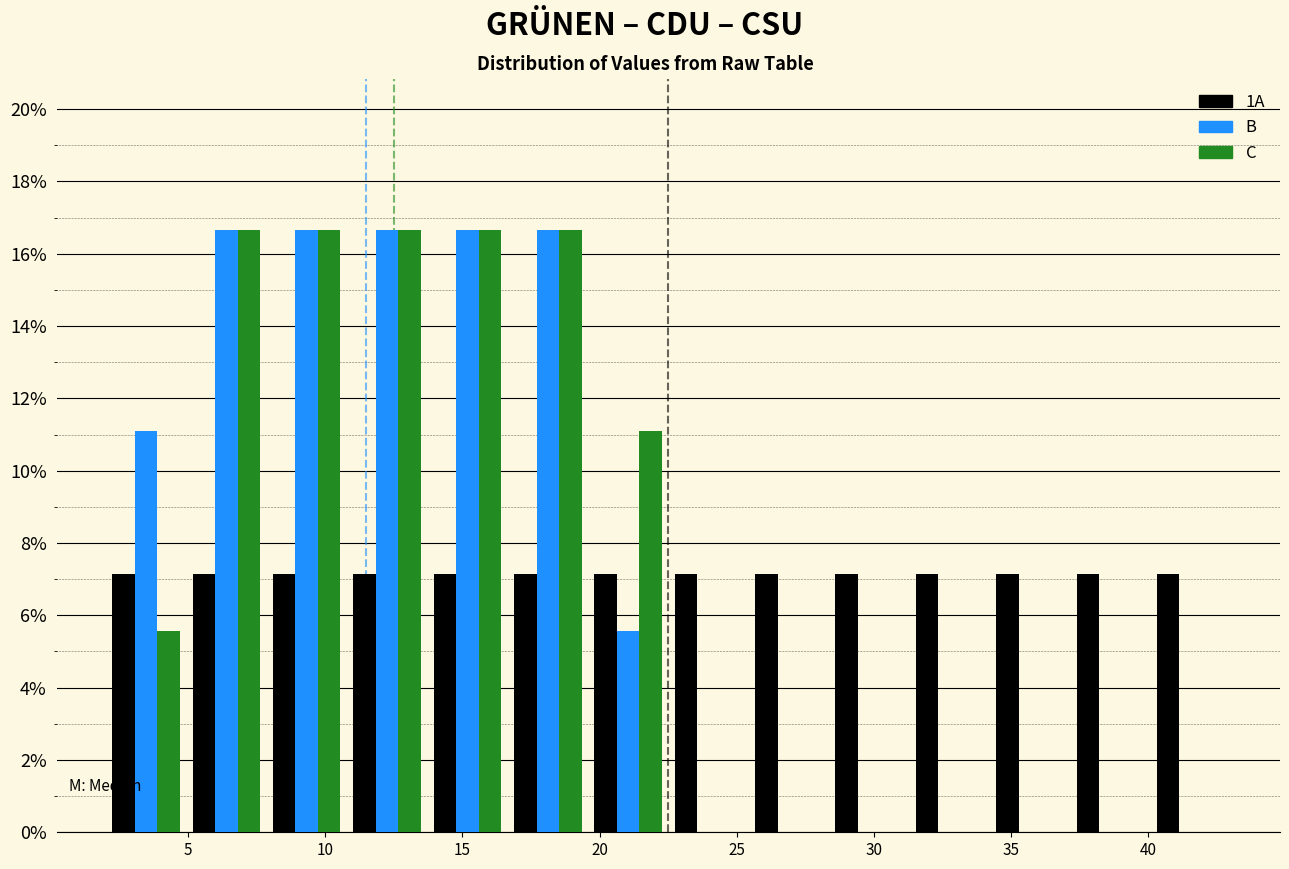

Reading left to right, transcribe this chart: for each range on the x-axis, give the height of each series' bar. Neither the bar edges nor the heights are printed on the chart, so give them approximately, as read against the axes.

2.0 to 5.0: 1A=7.2	B=11.2	C=5.6
5.0 to 8.0: 1A=7.2	B=16.6	C=16.6
8.0 to 11.0: 1A=7.2	B=16.6	C=16.6
11.0 to 13.5: 1A=7.2	B=16.6	C=16.6
13.5 to 16.5: 1A=7.2	B=16.6	C=16.6
16.5 to 19.5: 1A=7.2	B=16.6	C=16.6
19.5 to 22.5: 1A=7.2	B=5.6	C=11.2
22.5 to 25.5: 1A=7.2	B=0	C=0
25.5 to 28.5: 1A=7.2	B=0	C=0
28.5 to 31.5: 1A=7.2	B=0	C=0
31.5 to 34.0: 1A=7.2	B=0	C=0
34.0 to 37.0: 1A=7.2	B=0	C=0
37.0 to 40.0: 1A=7.2	B=0	C=0
40.0 to 43.0: 1A=7.2	B=0	C=0